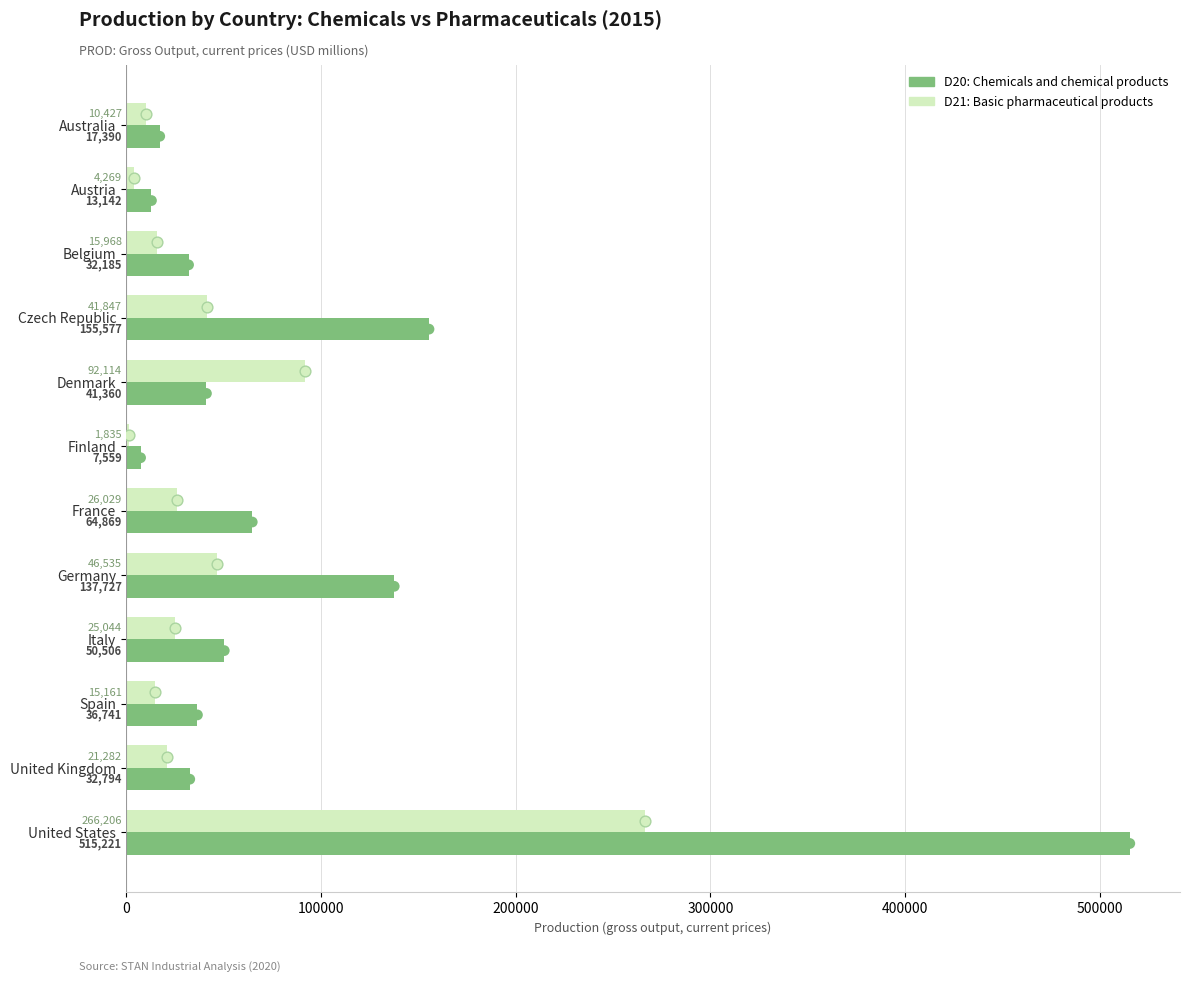

Which series has the largest Y range (max minus min)?

D20: Chemicals and chemical products